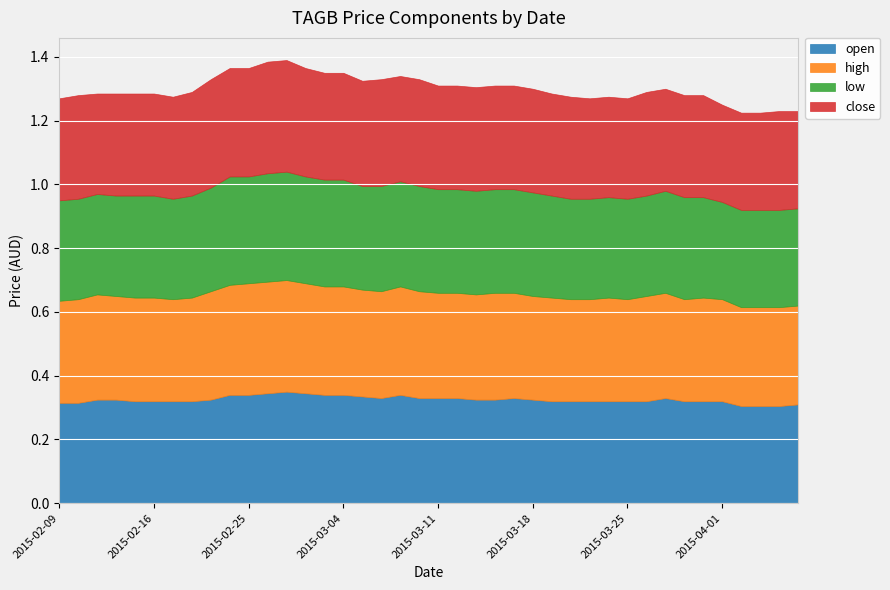

What are all the series names shown in the legend?

open, high, low, close